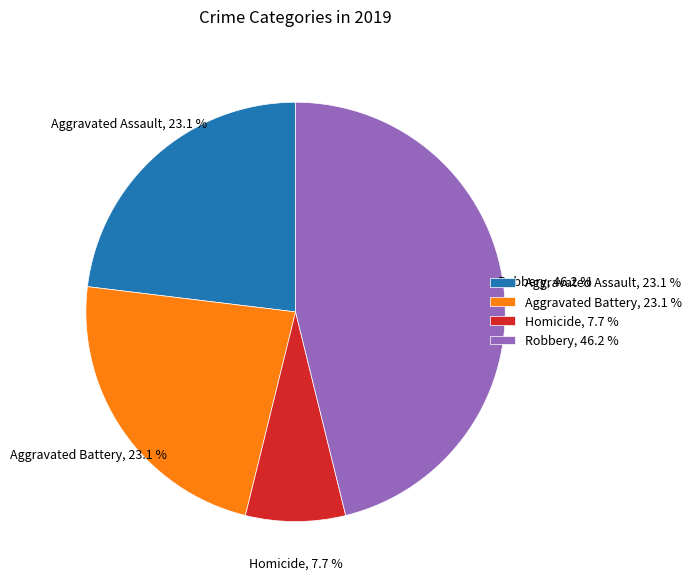

To the nearest percent, what is the difference between the largest and smallest slice percentages?

38%